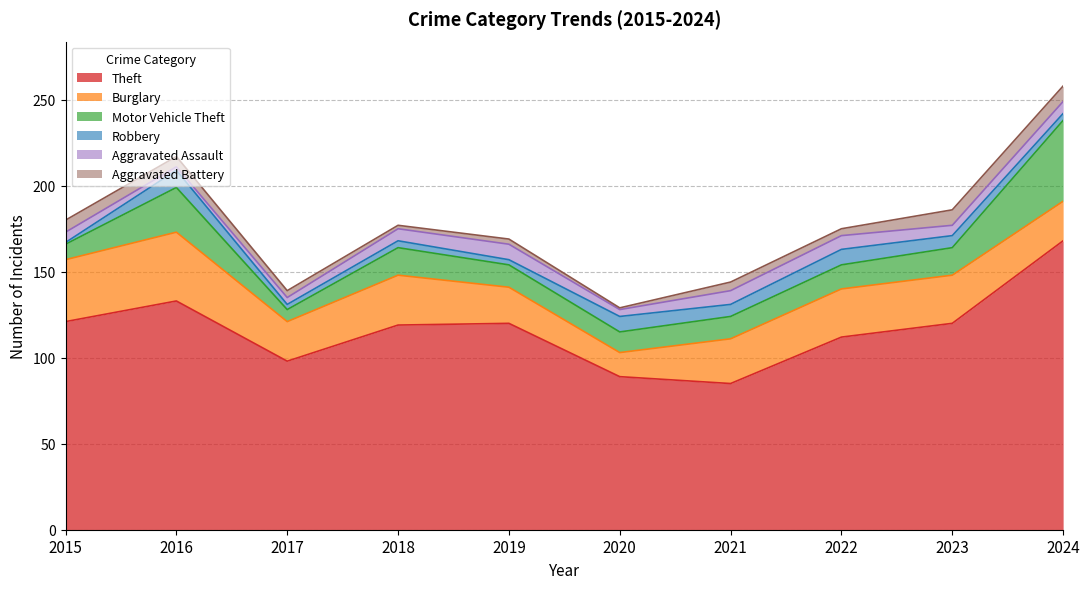

The value of Robbery at 2018 is 4. True or false?

True